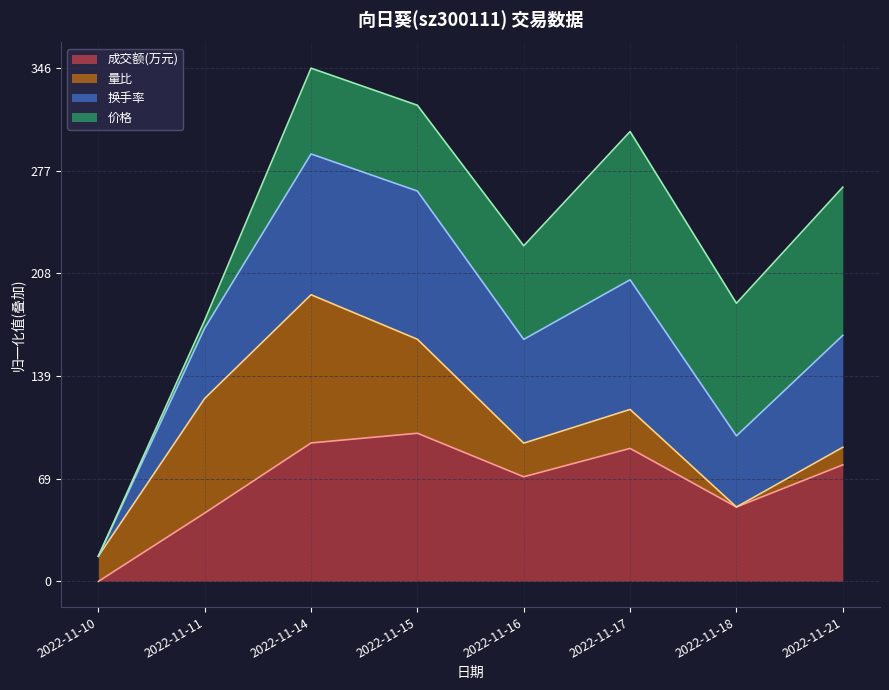

Which category has the highest value across all series?

2022-11-14